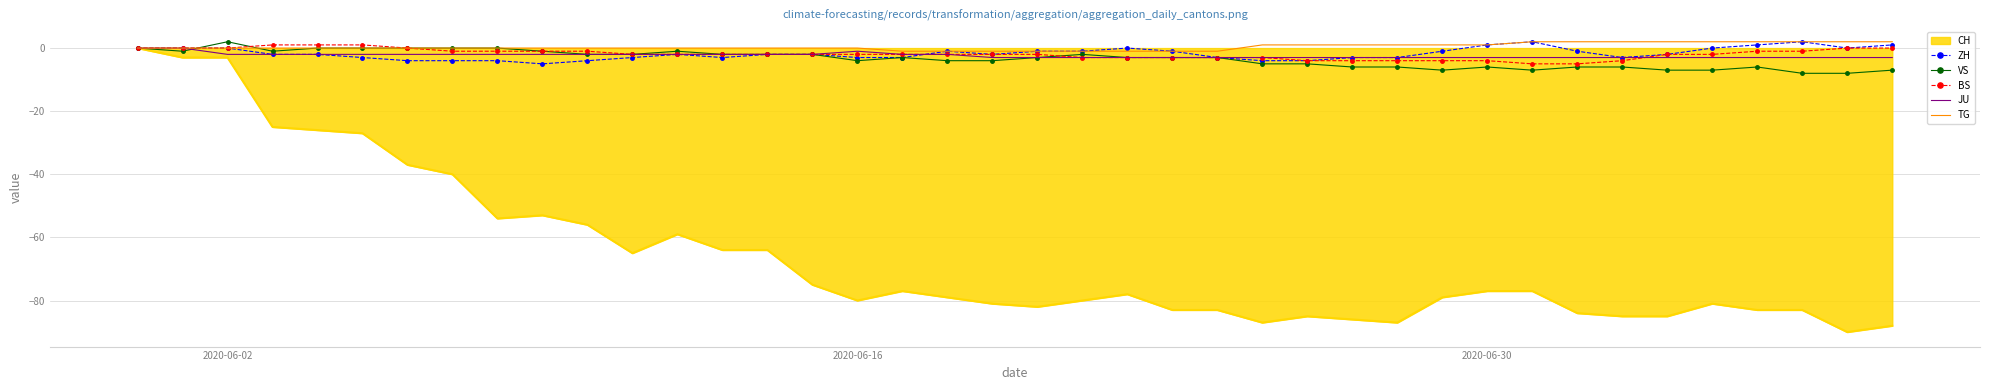

What is the minimum value shown in the chart?

-90